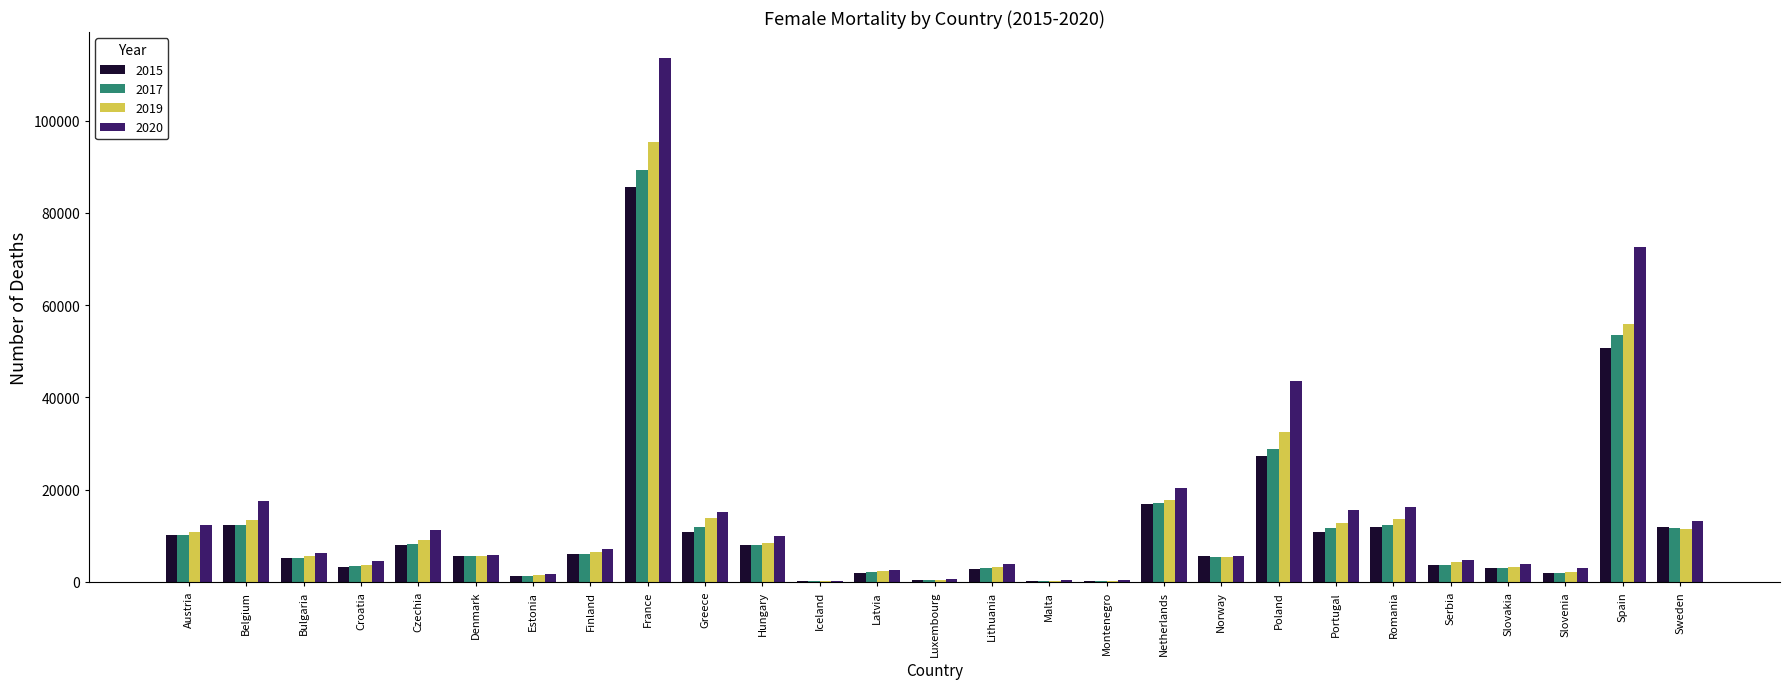

At which label does 2017 first exceed 5563?

Austria